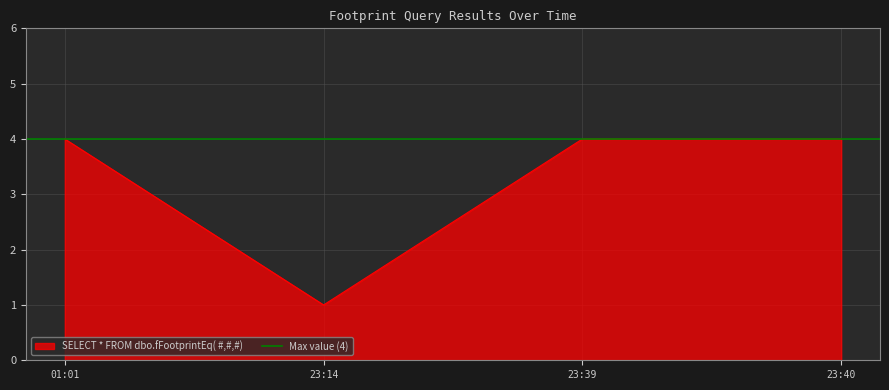

What is the difference between the maximum and minimum values?

3